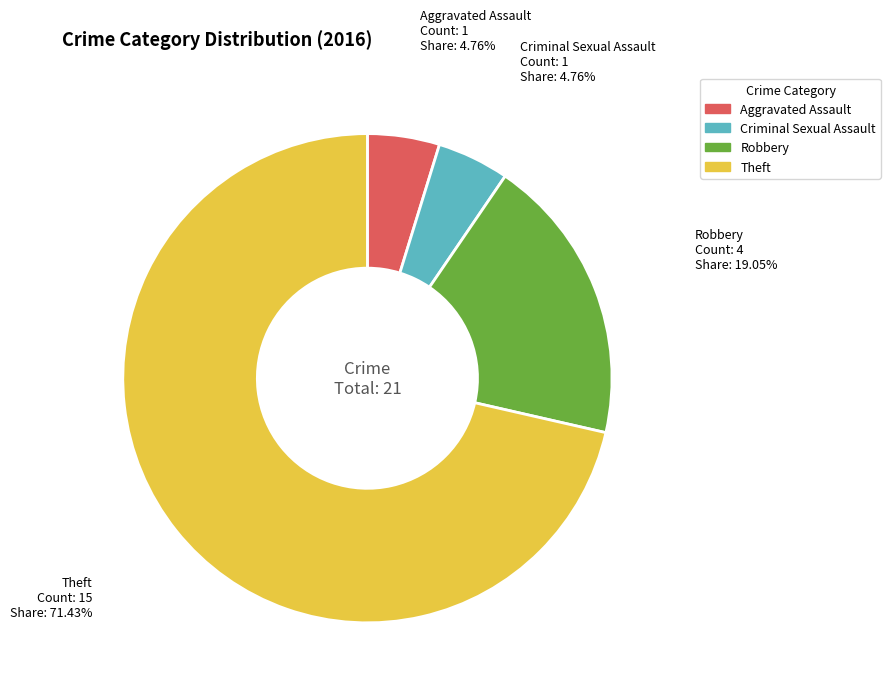

To the nearest percent, what portion does Robbery represent?

19%